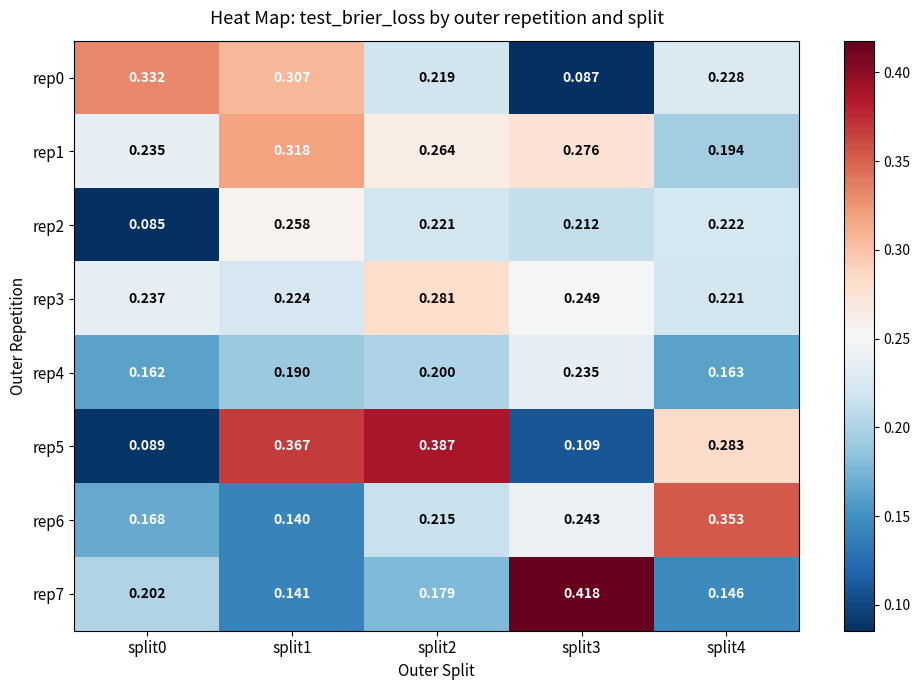

Rank the series by their maximum value, from highest to lowest.

rep7, rep5, rep6, rep0, rep1, rep3, rep2, rep4